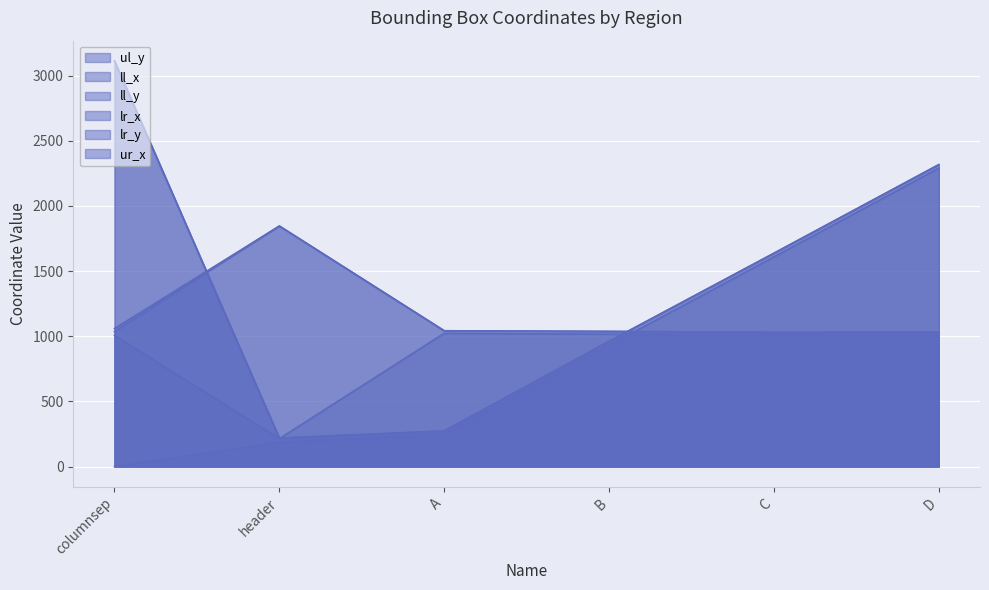

List the labels in order of ul_y value, largest first.

D, C, B, A, header, columnsep